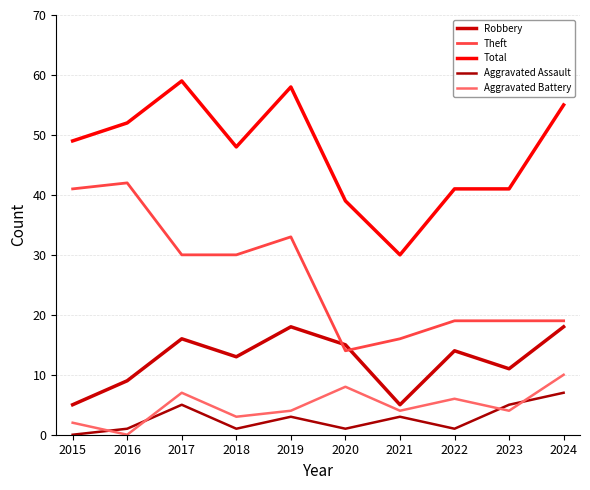

What is the total value across all series at 2021?

58